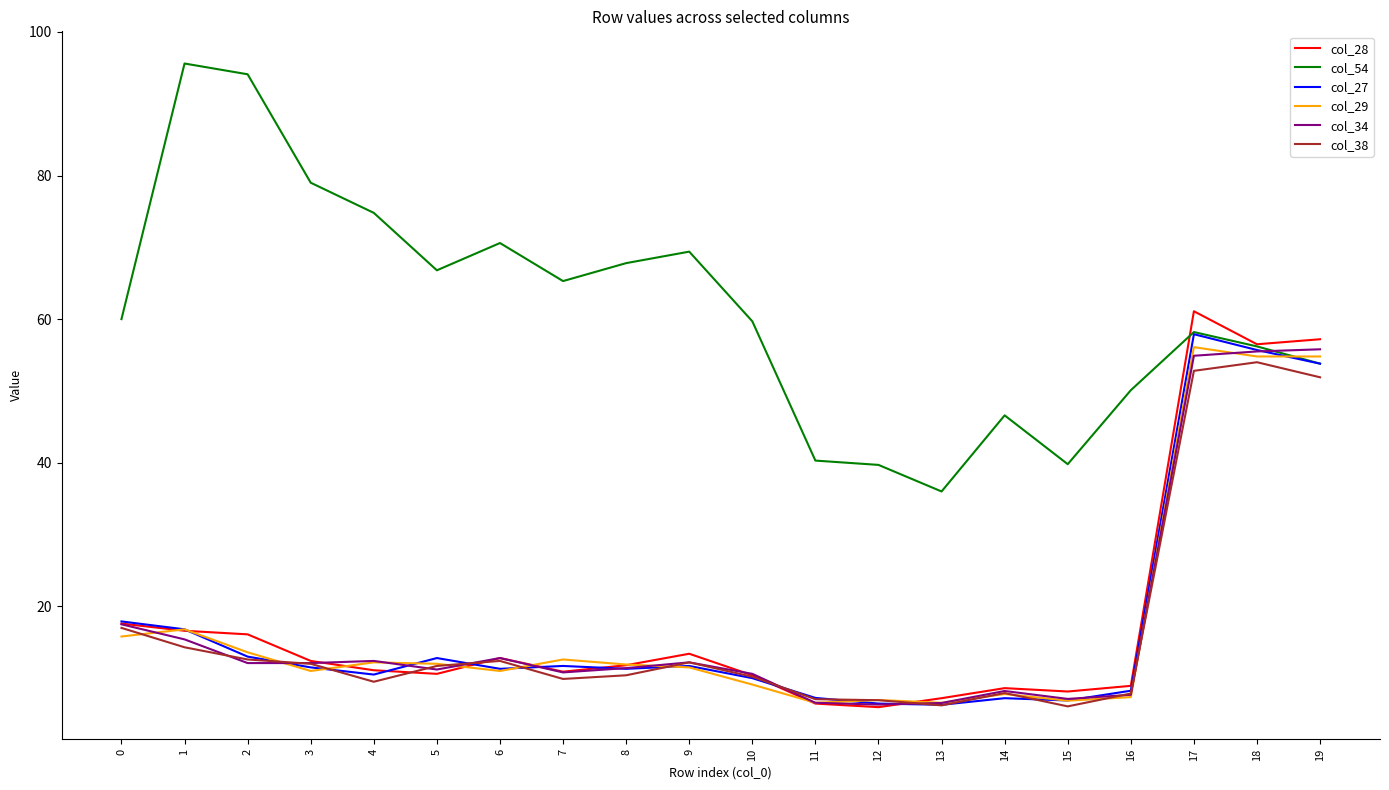

What is the minimum value shown in the chart?

6.0